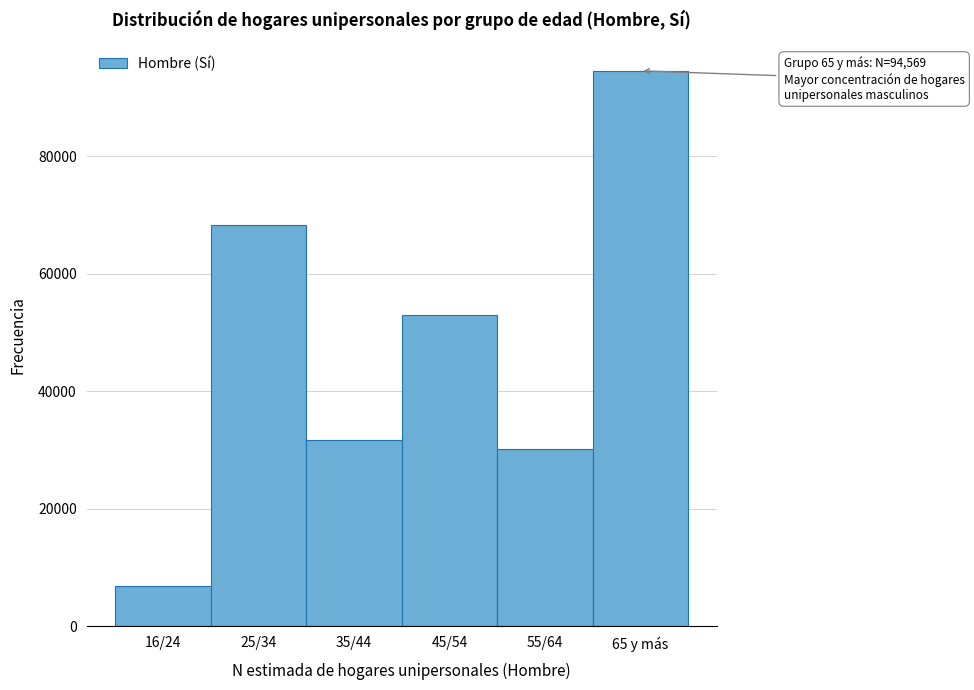

Reading left to right, extract all data points from this chart.

6964	68399	31792	53065	30277	94569